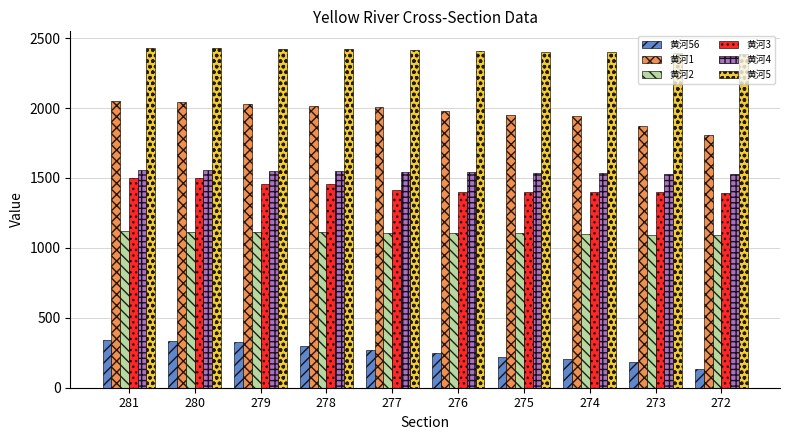

Which series has the largest range (max minus min)?

黄河1